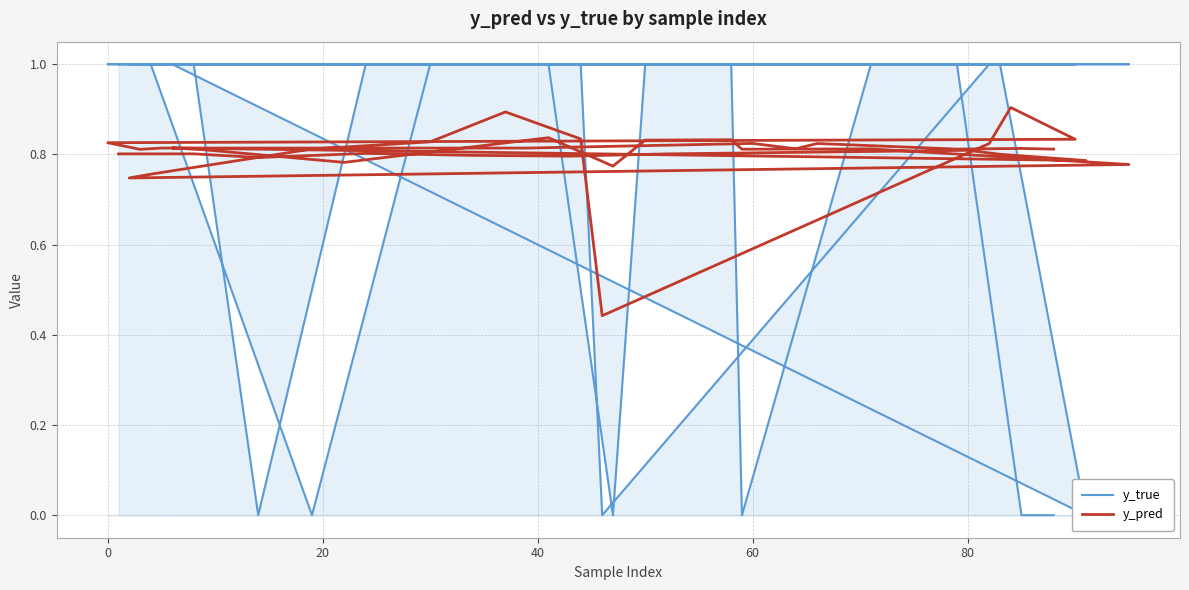

How many data points does each series have?

40